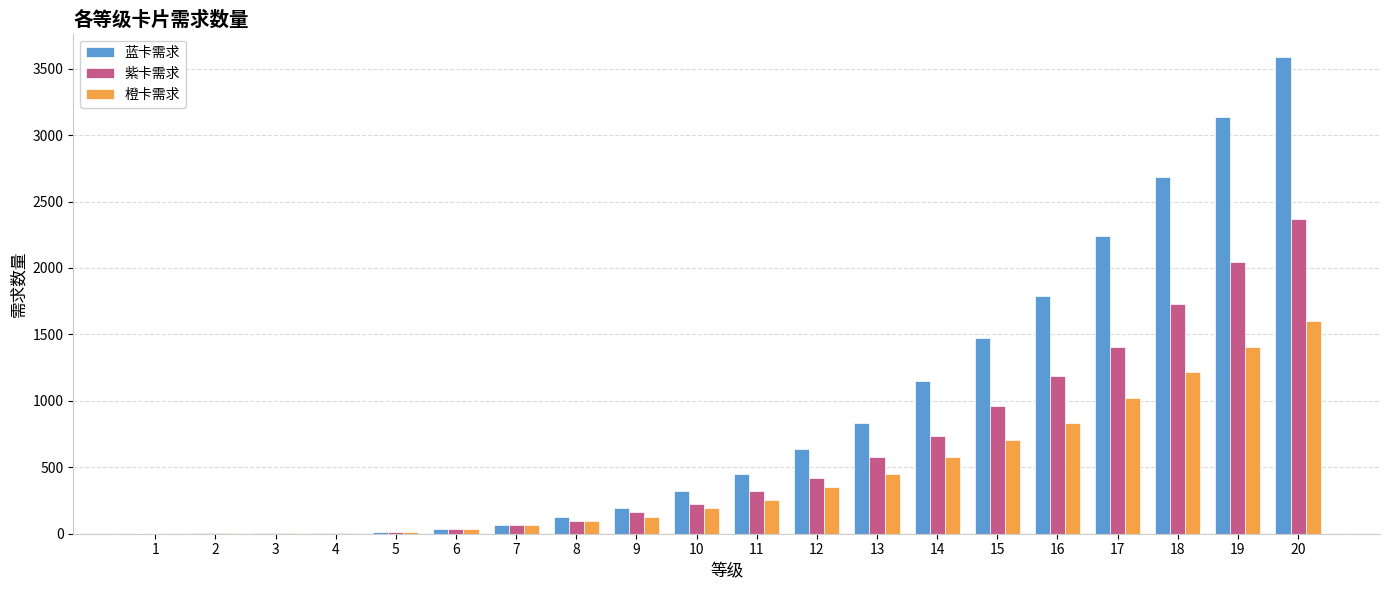

What is the maximum value for 橙卡需求?

1600